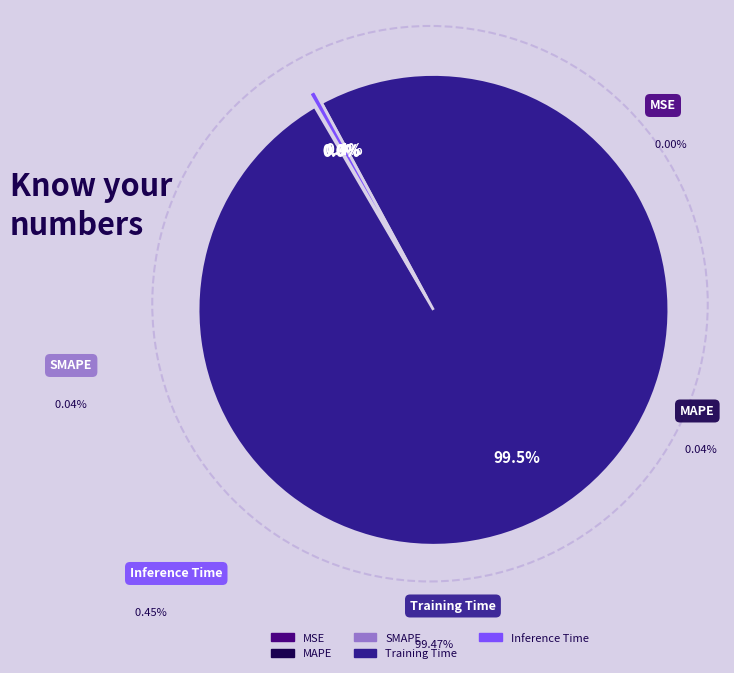

What is the largest slice in the pie chart?

Training Time